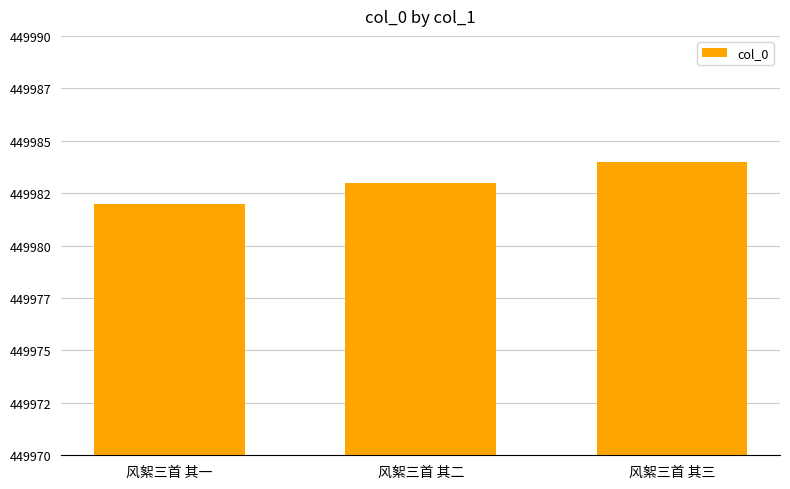

The value at 风絮三首 其三 is 671503. True or false?

False